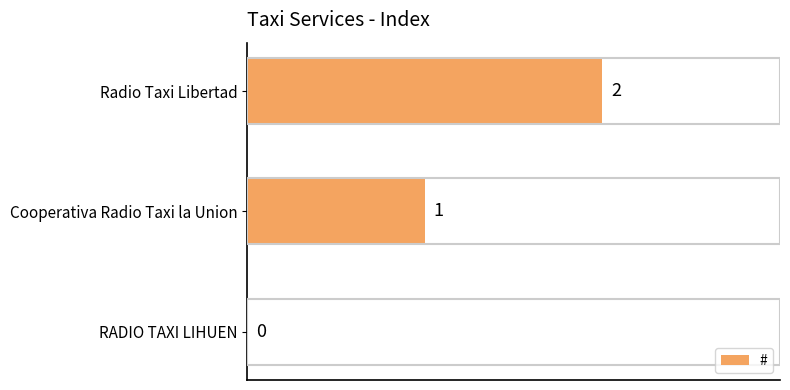

Is it true that the value at Cooperativa Radio Taxi la Union is 1?

True